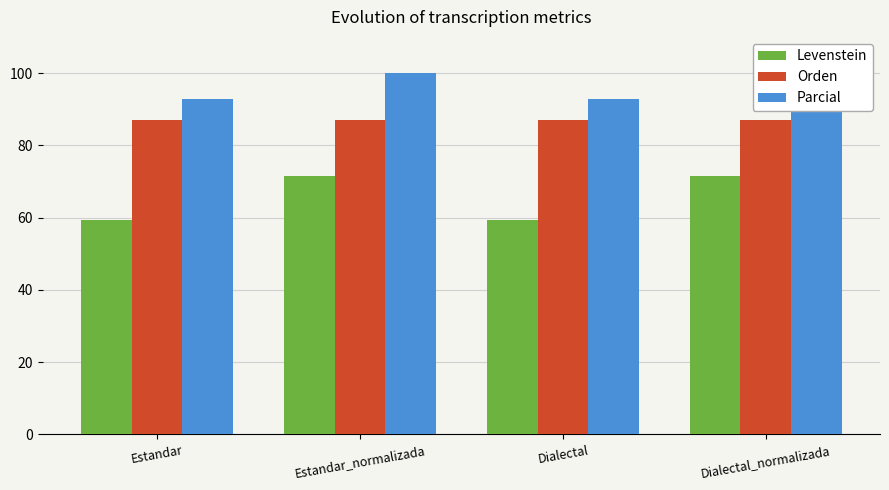

Reading left to right, extract all data points from this chart.

Levenstein: 59.4	71.4	59.4	71.4
Orden: 87.0	87.0	87.0	87.0
Parcial: 92.7	100.0	92.7	100.0